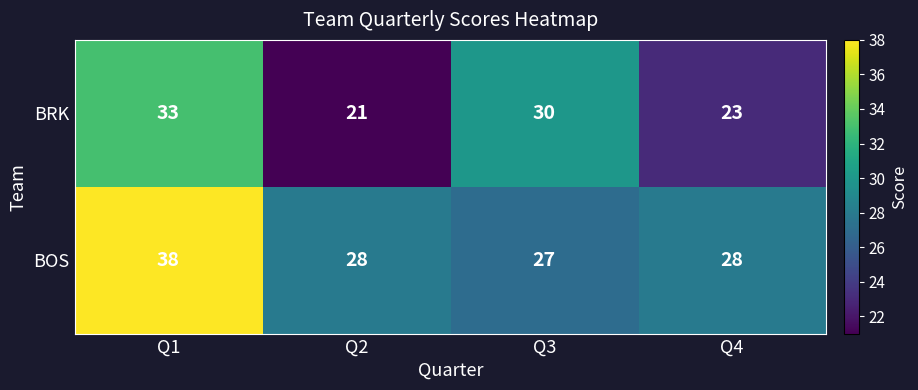

Reading left to right, extract all data points from this chart.

BRK: Q1=33	Q2=21	Q3=30	Q4=23
BOS: Q1=38	Q2=28	Q3=27	Q4=28